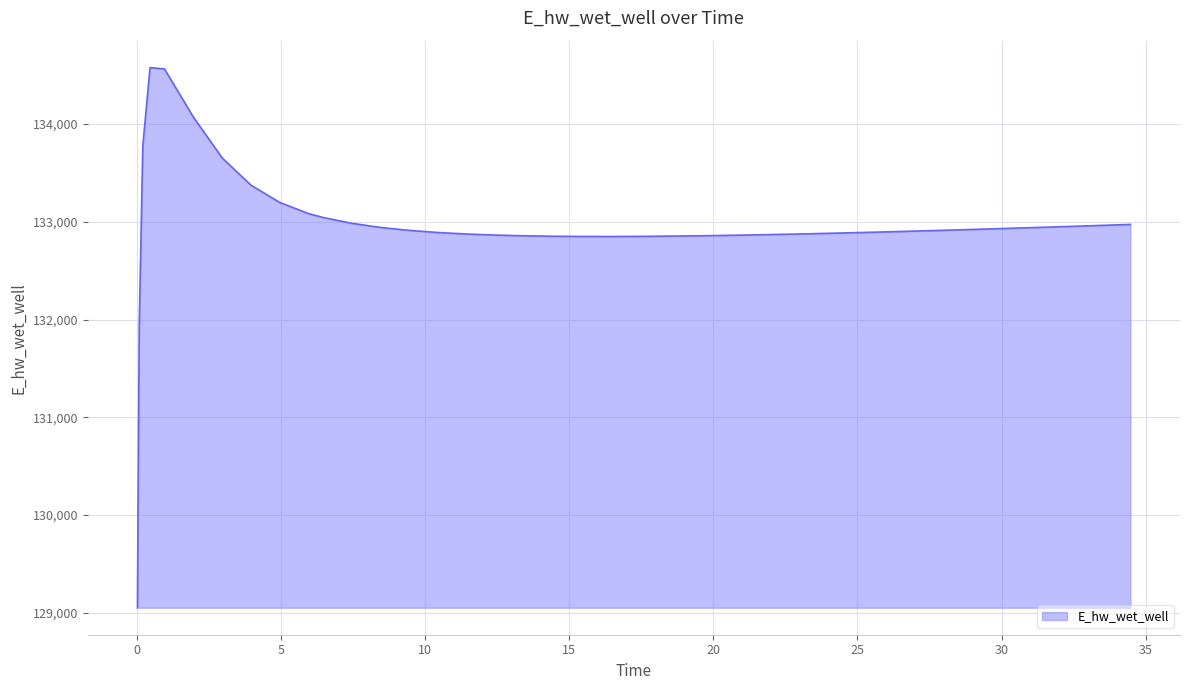

What is the minimum value shown in the chart?

129051.4